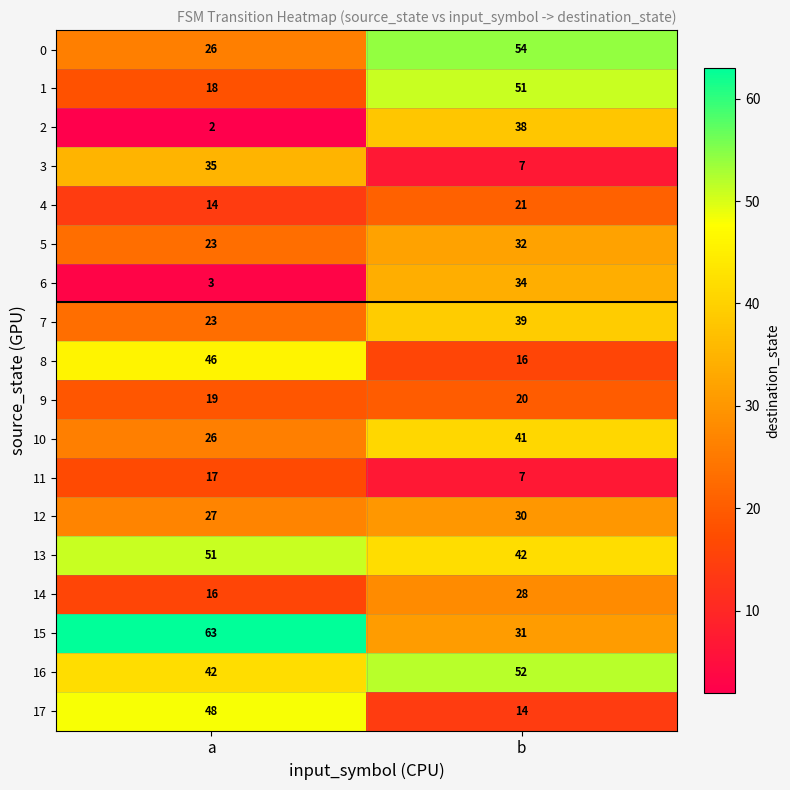

At which label does 2 reach its minimum?

a